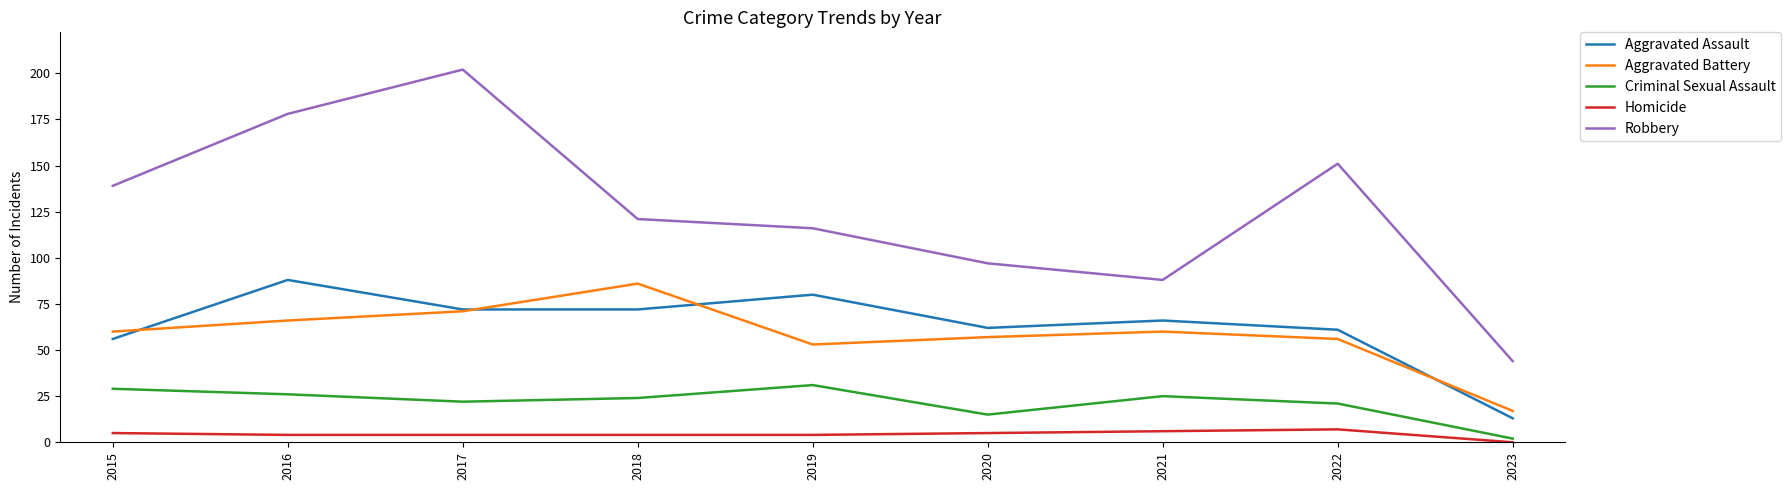

True or false: Robbery and Aggravated Assault cross at least once.

False